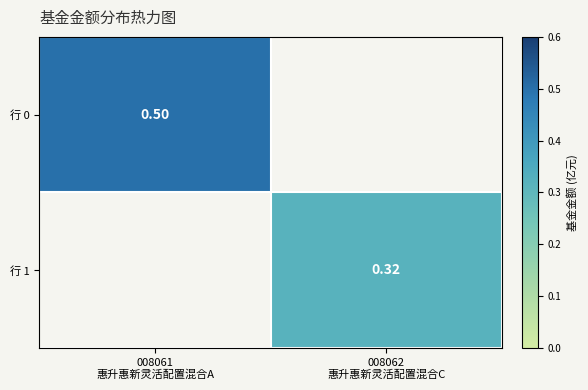

True or false: 行 1 has a value of -0.2 at 008061 惠升惠新灵活配置混合A.

False